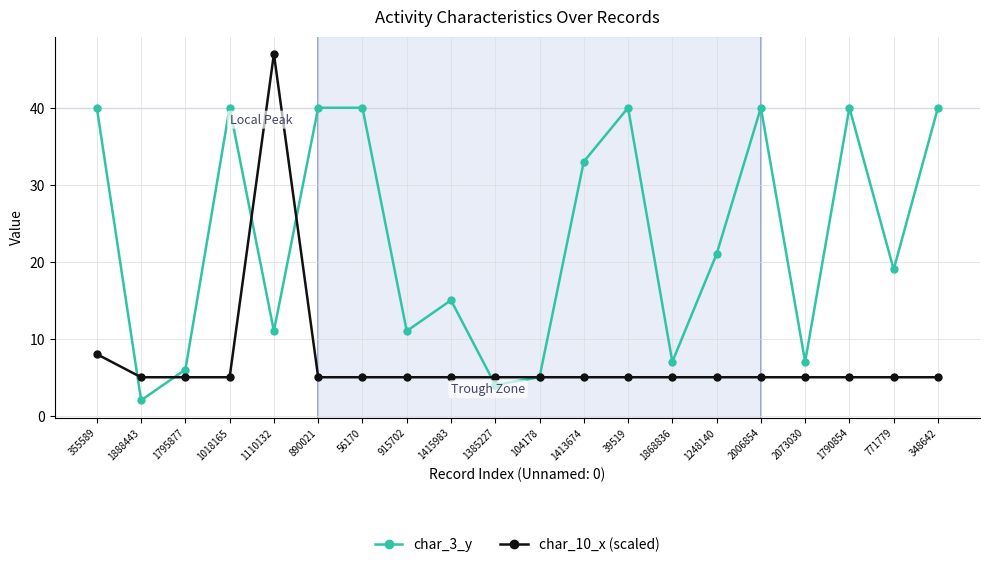

Where is char_10_x (scaled) nearest to the value 26?

355589